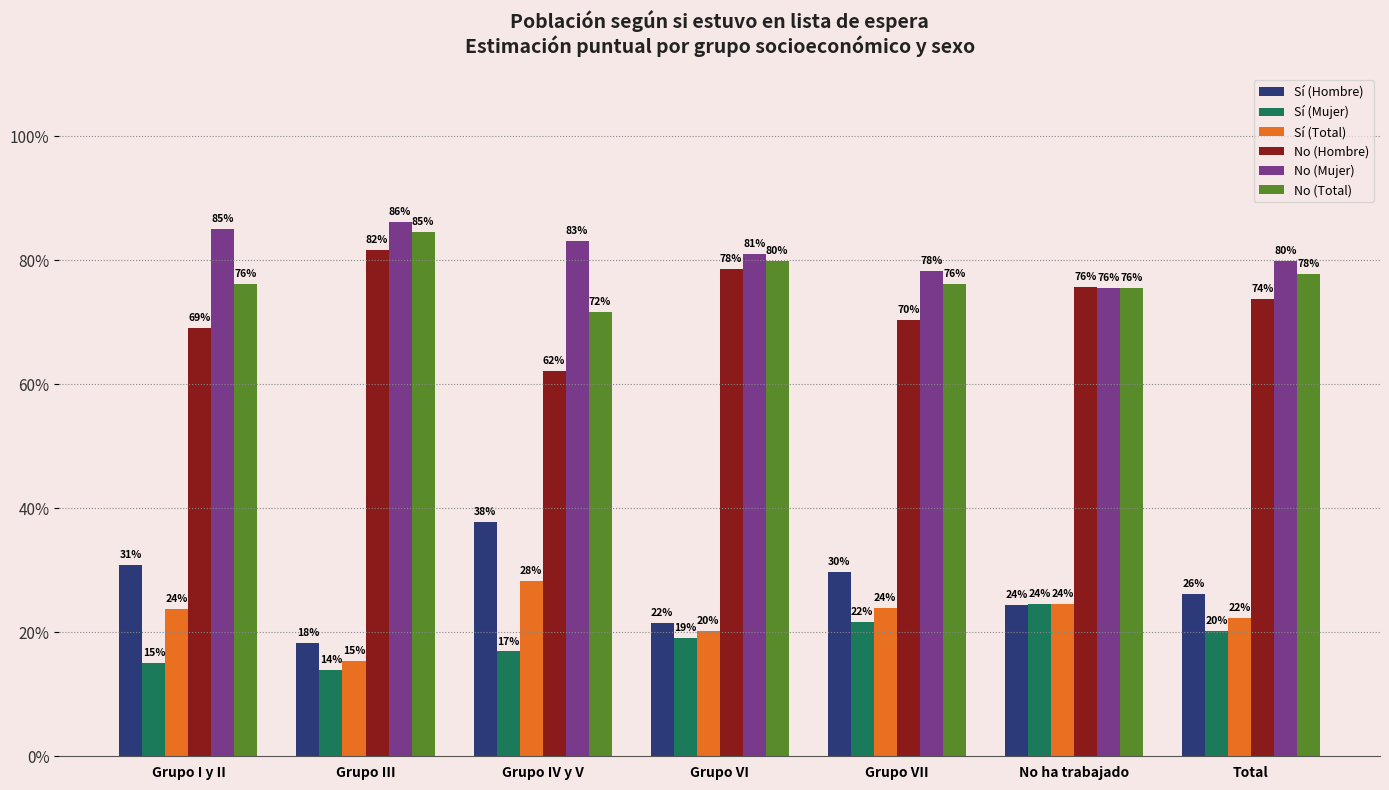

Which category has the highest value across all series?

Grupo III